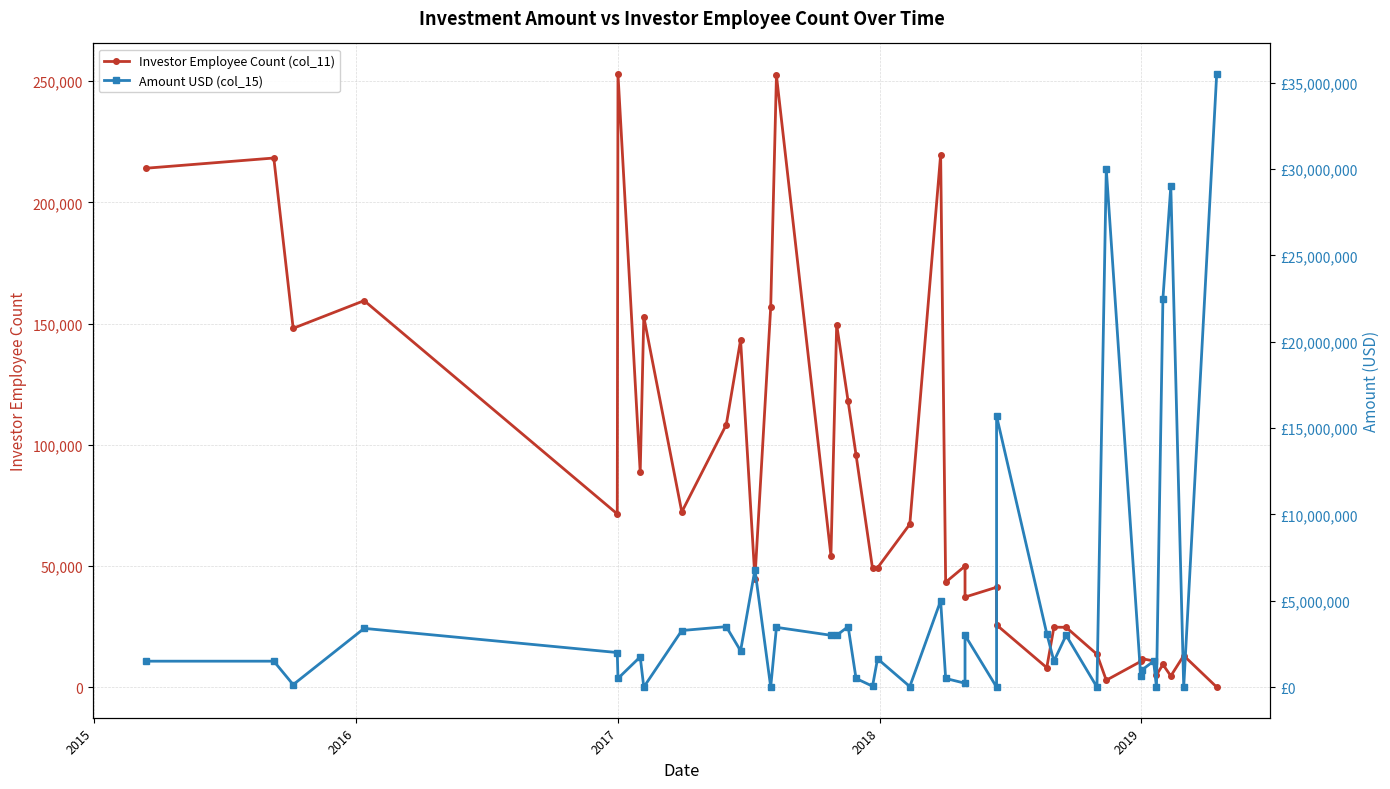

True or false: Investor Employee Count (col_11) has a value of 6939 at 38.

False